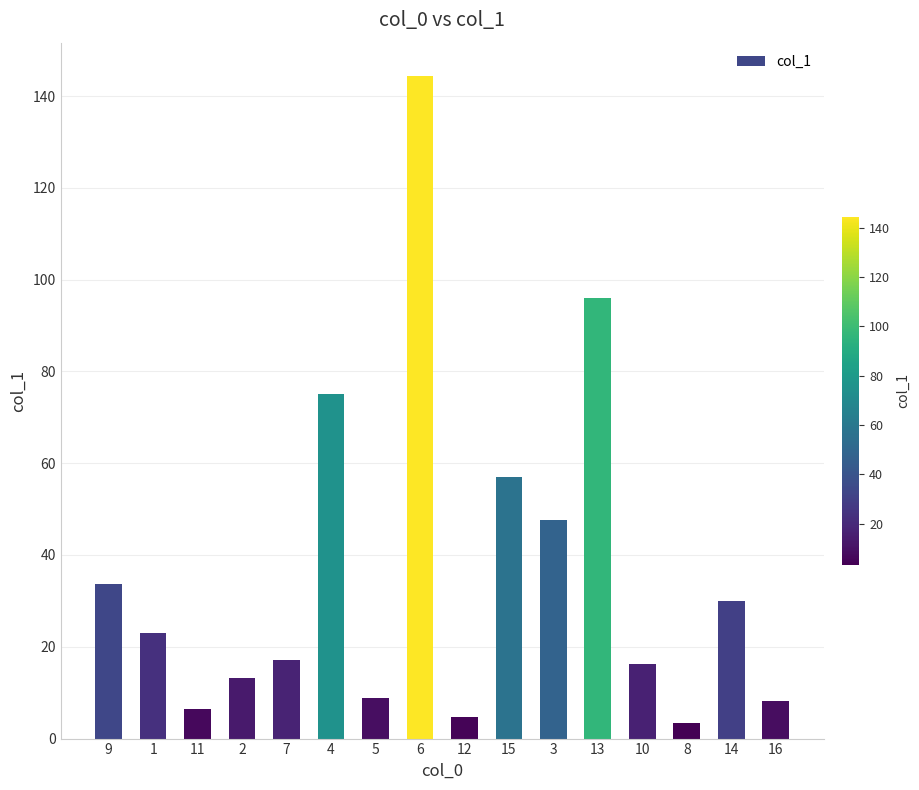

Is it true that the value at 14 is 42.3?

False